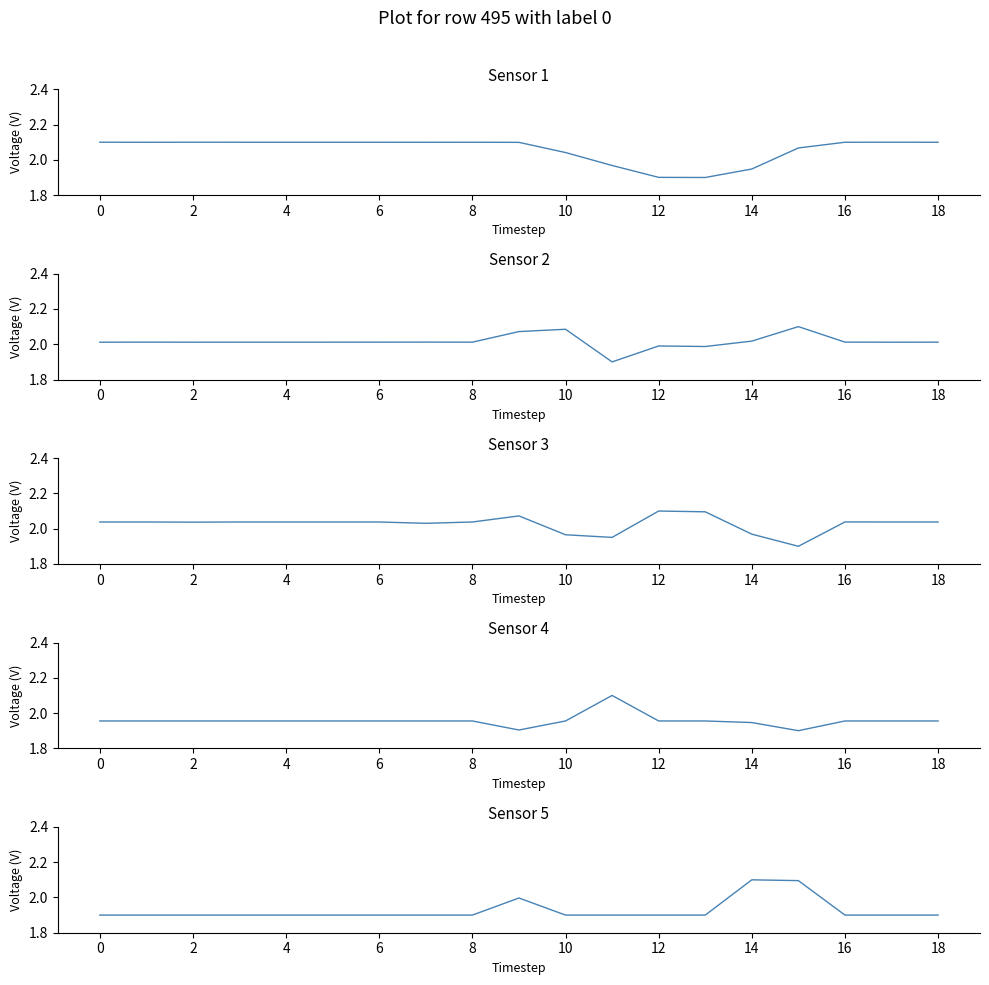

What is the total value across all series at 17?

10.0